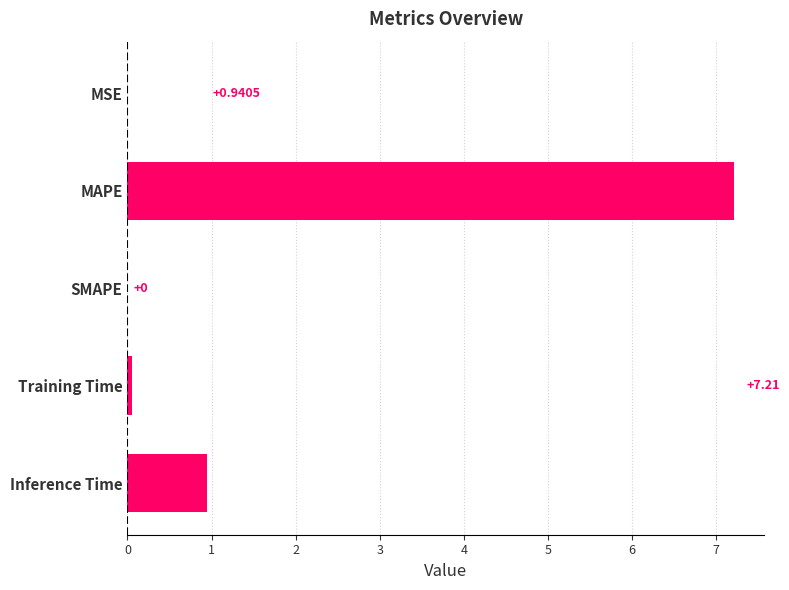

At which label is the value closest to 3?

Inference Time